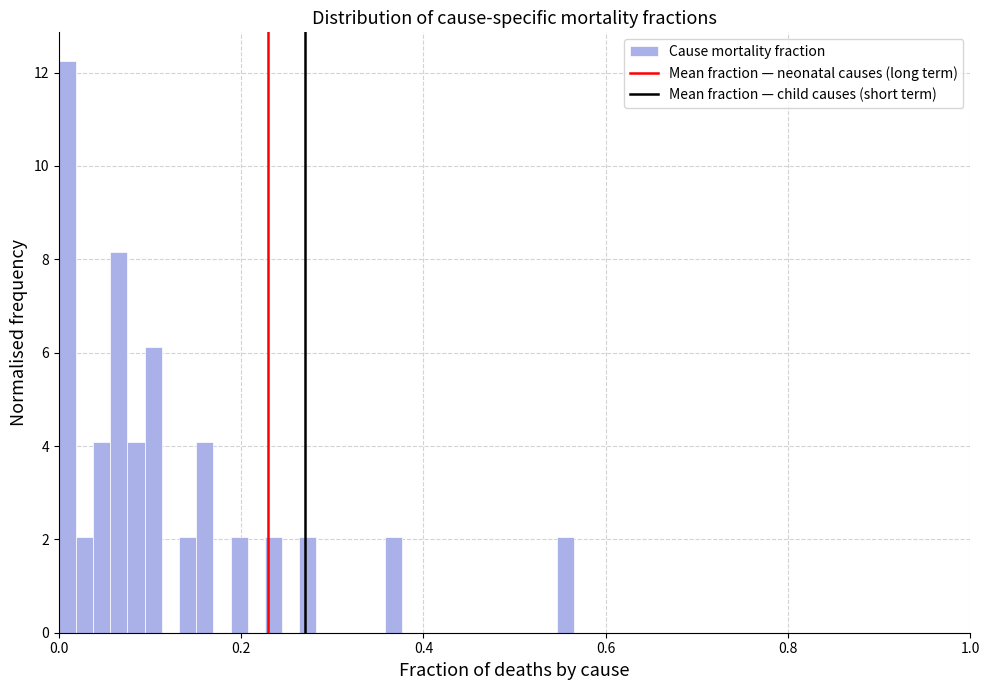

Read against the x-axis, roughly where is the centre of the tallest bar?

0.00